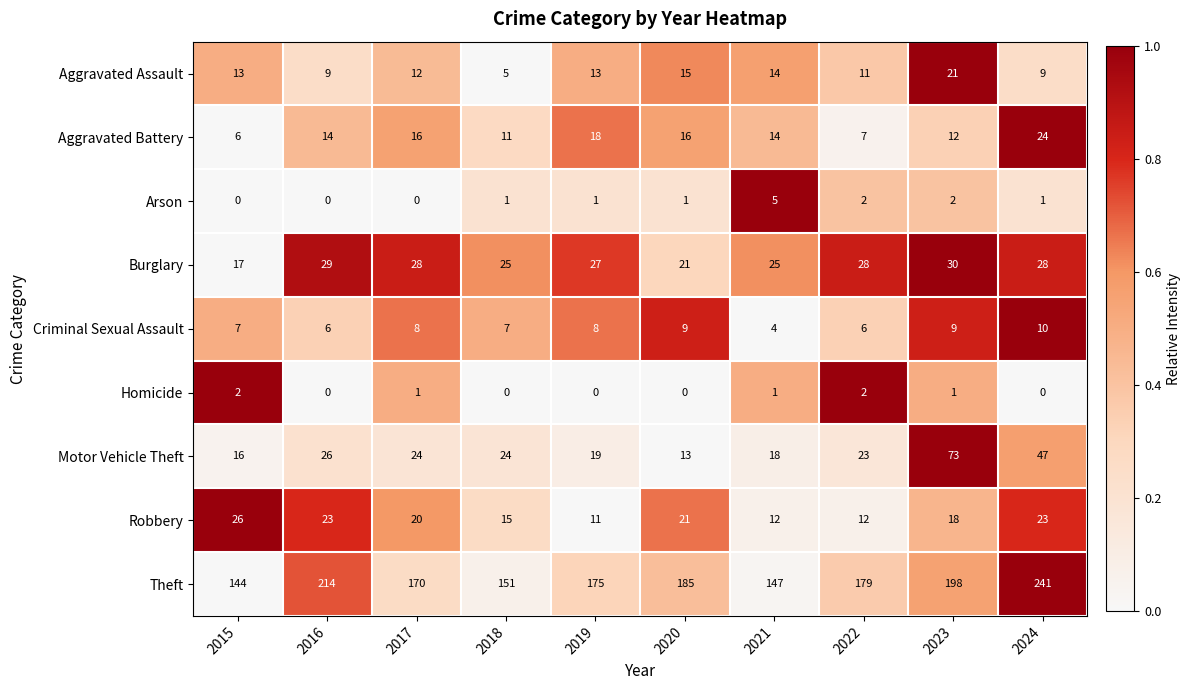

Which series has the largest range (max minus min)?

Theft